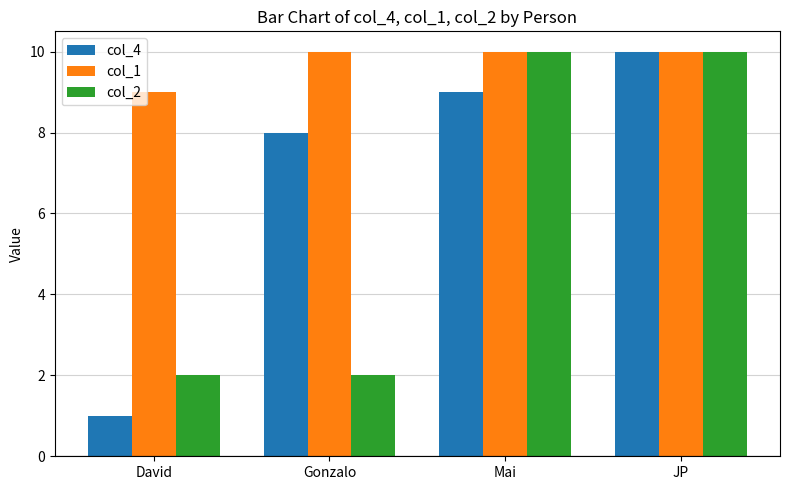

Is the value of col_2 at David greater than the value of col_1 at JP?

No